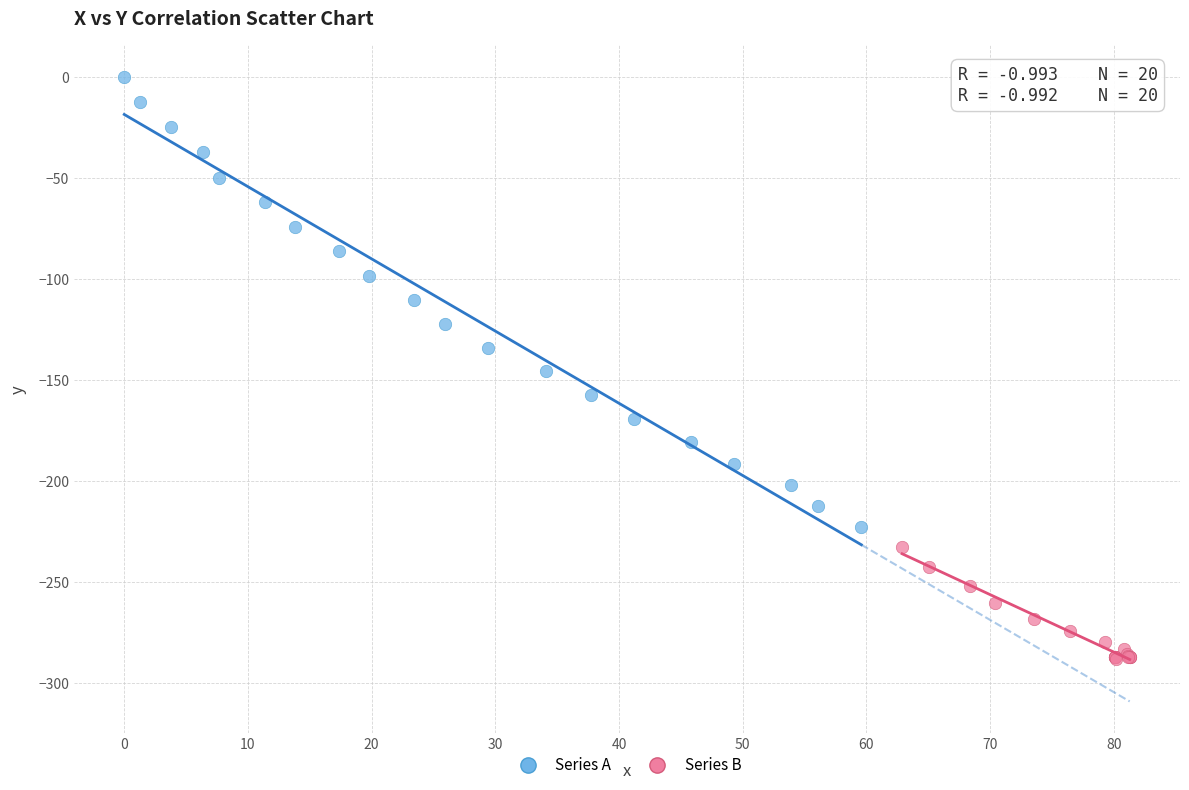

Which series reaches the maximum Y coordinate?

Series A